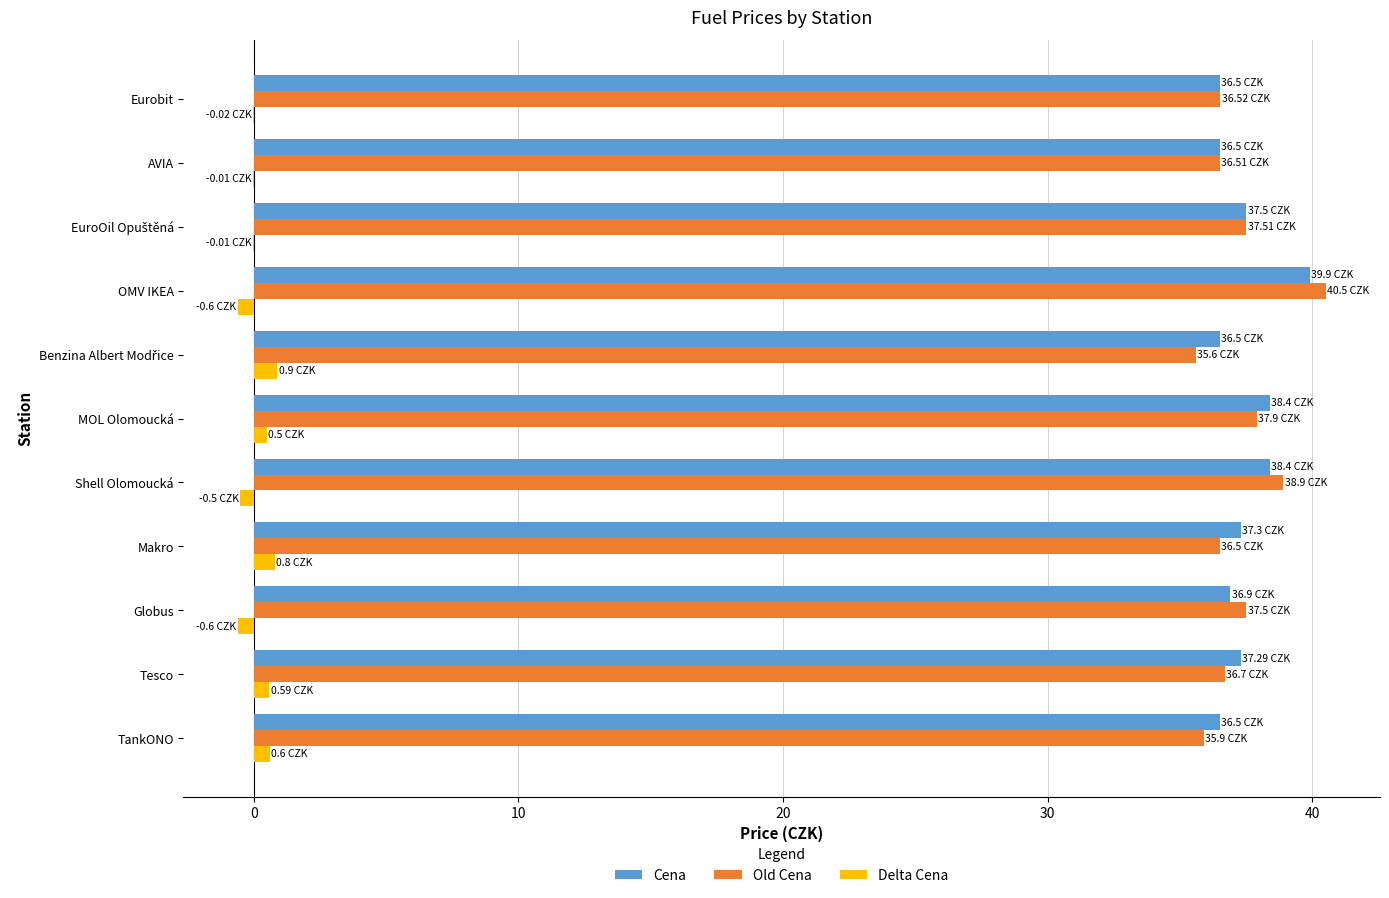

Which label corresponds to the largest value in the chart?

OMV IKEA